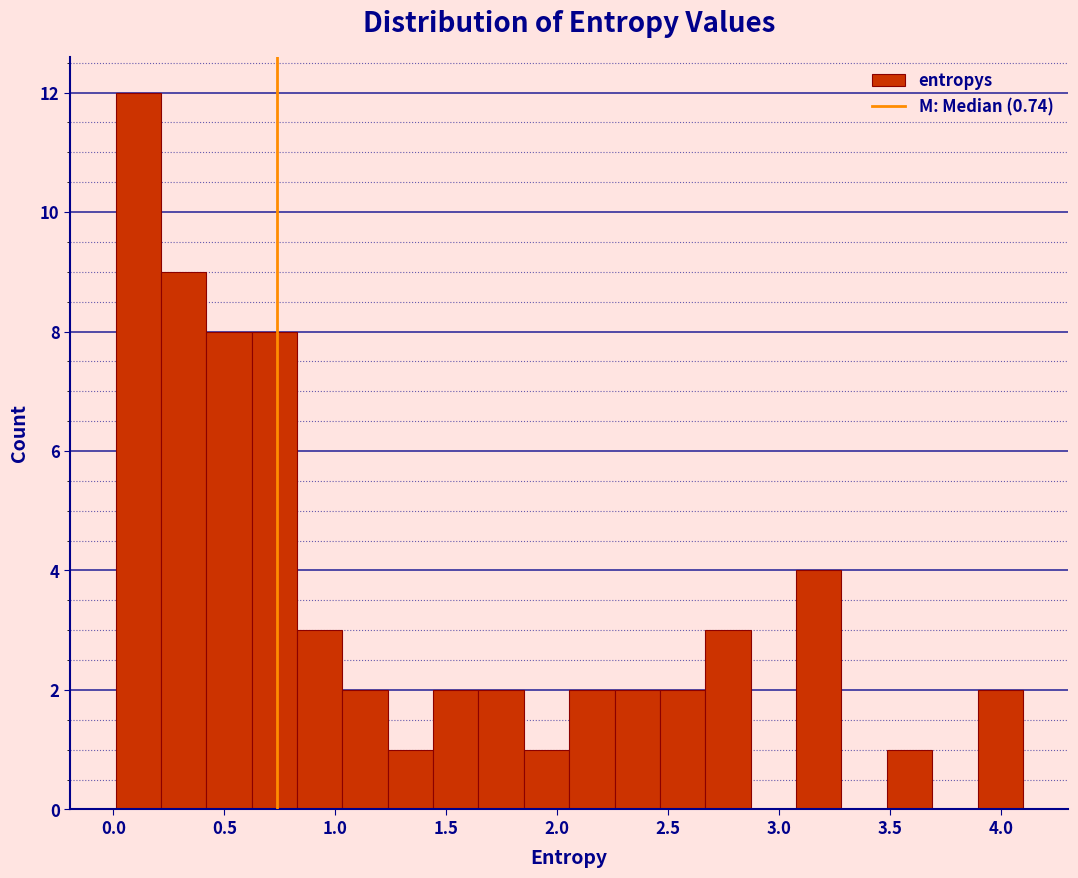

What is the height of the bar covering 1.05 to 1.25 on the x-axis? Neither the bar edges nor the heights are printed on the chart, so give them approximately, as read against the axes.

2